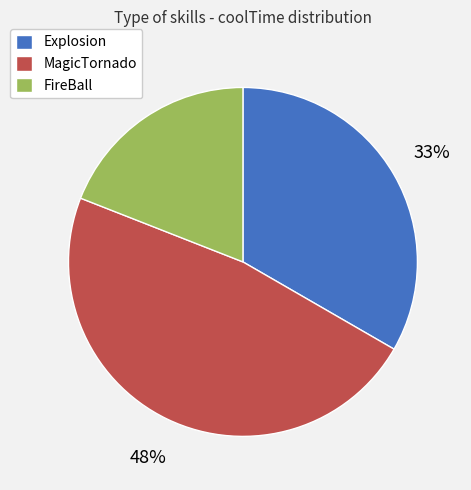

Is there any slice that represents more than half of the pie?

No